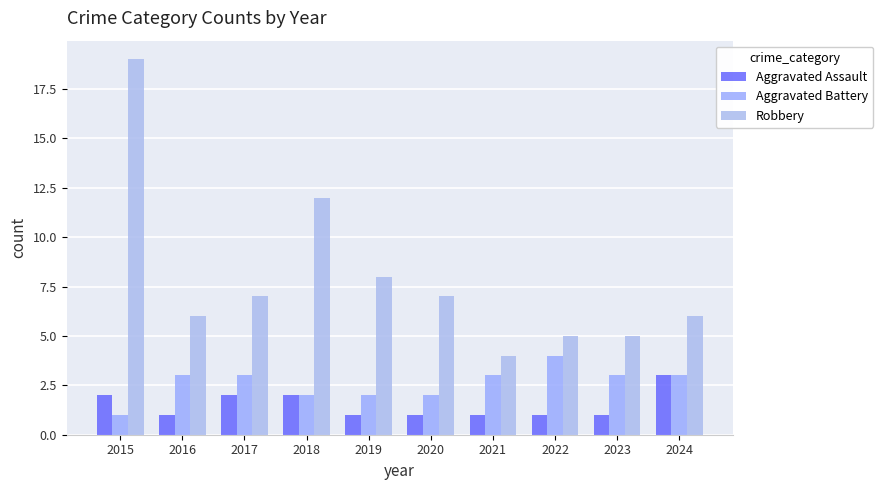

True or false: Aggravated Assault has a value of 2 at 2015.

True